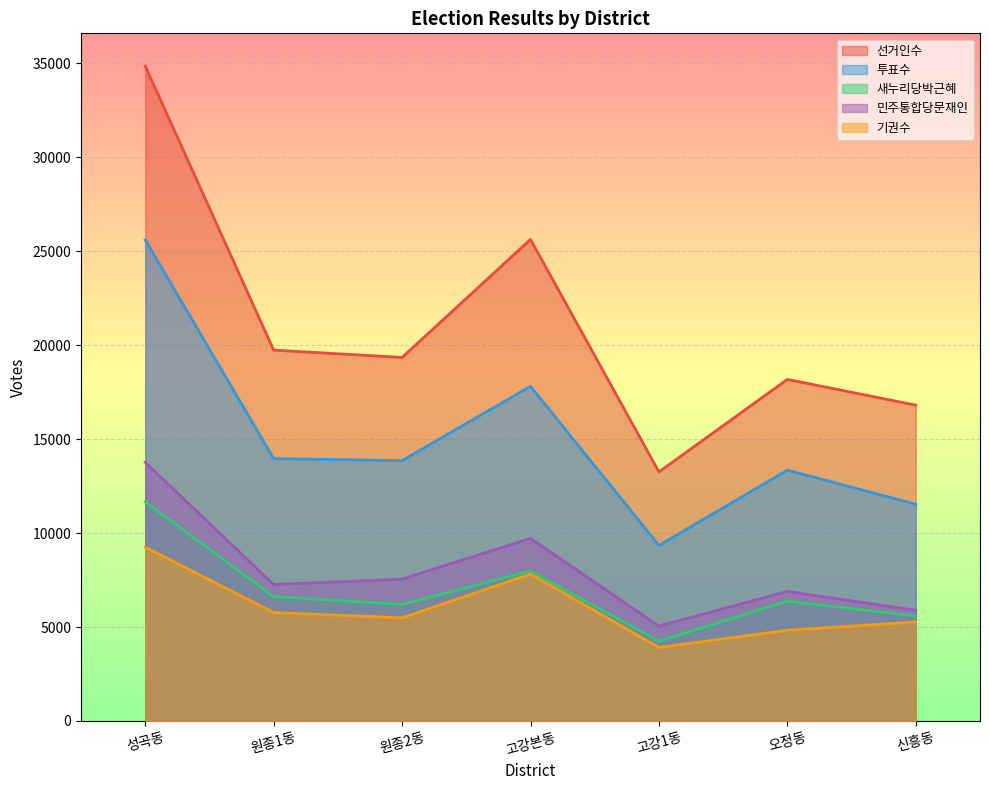

How many interior local peaks does the 기권수 series have?

1